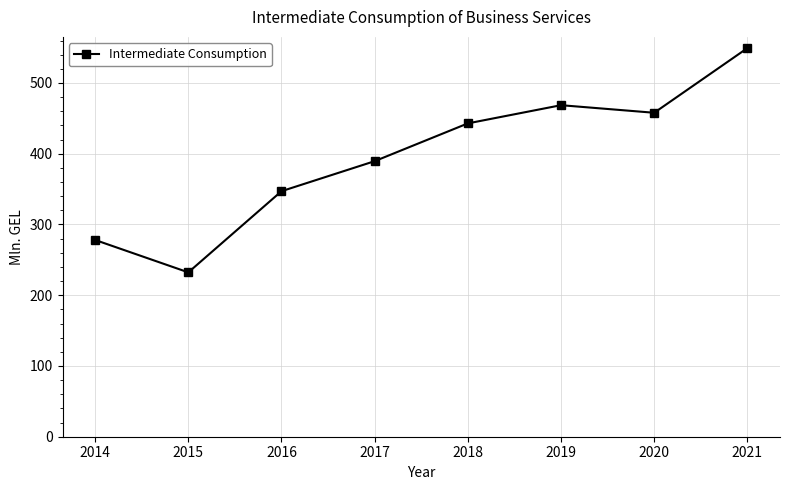

How many interior local peaks (higher than both neighbors) does the data have?

1